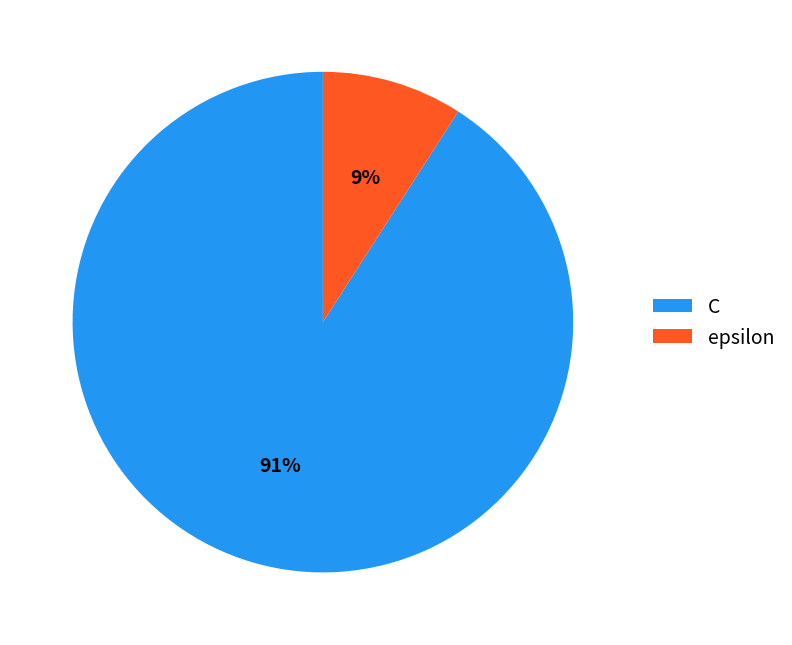

Which slice is the smallest?

epsilon